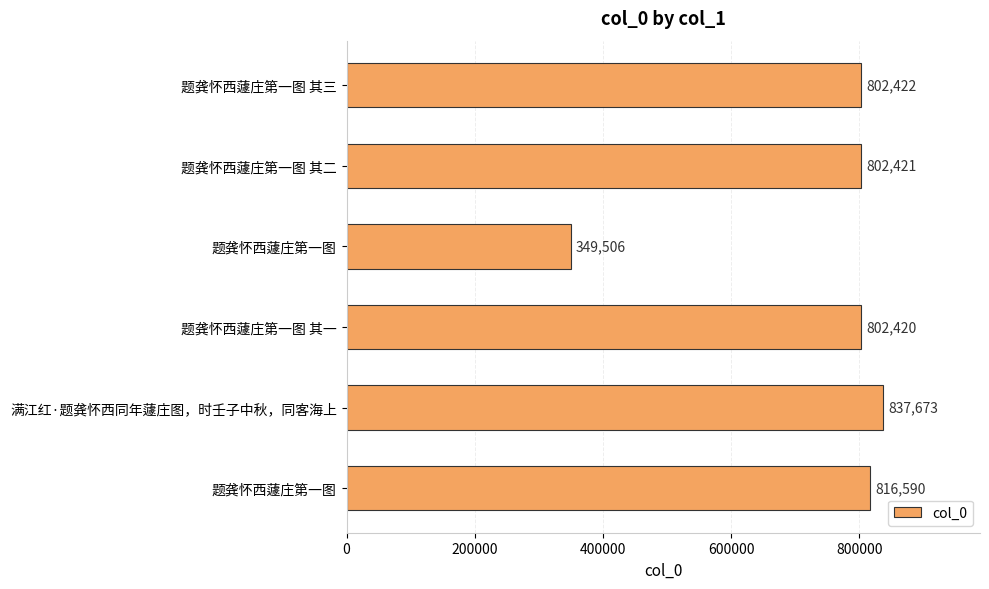

Does the chart contain any negative values?

No